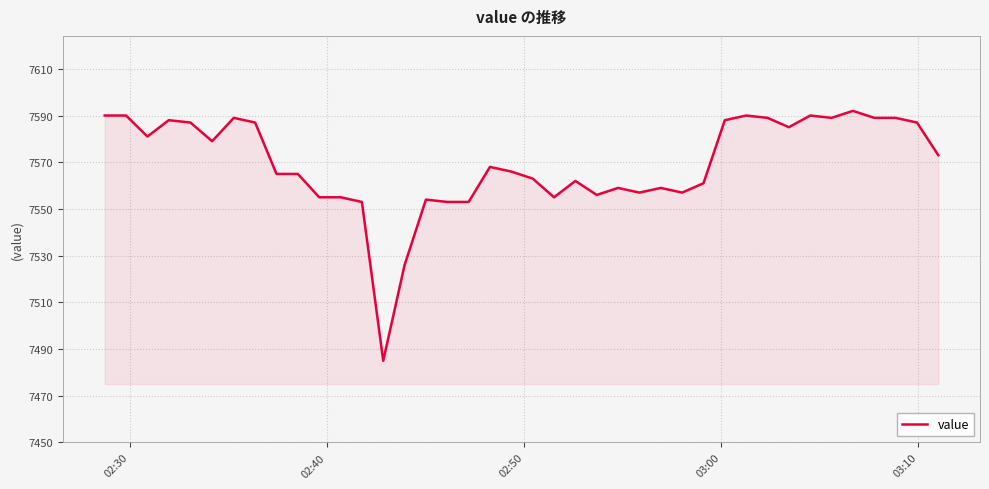

What is the smallest value displayed?

7485